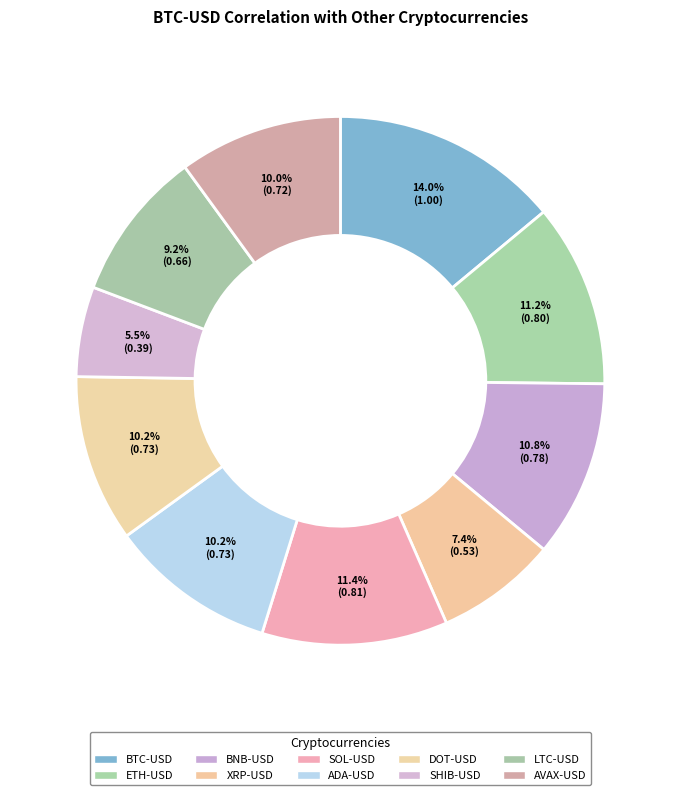

How many slices are in this pie chart?

10